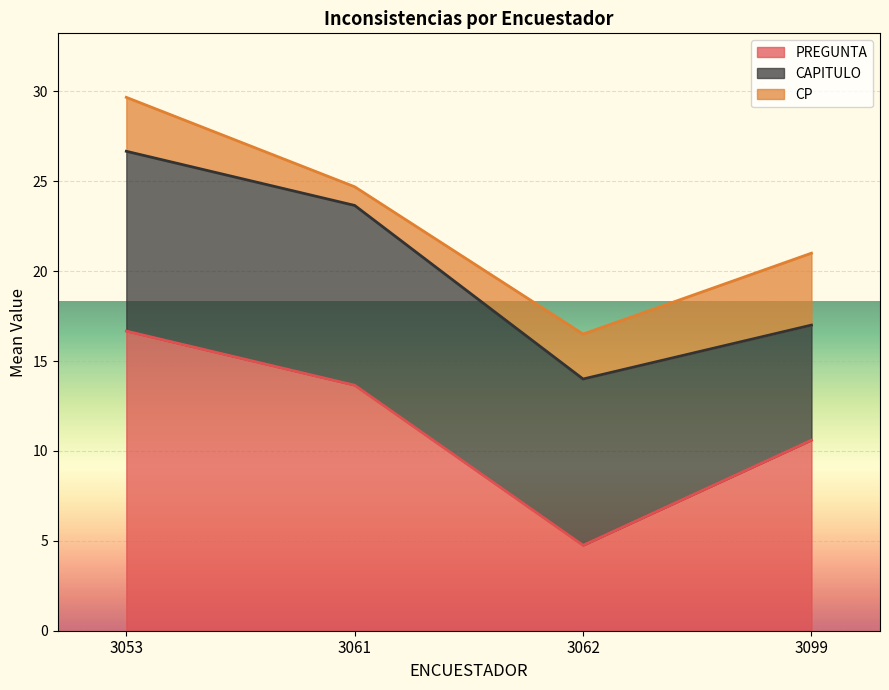

Which category has the highest value in the PREGUNTA series?

3053